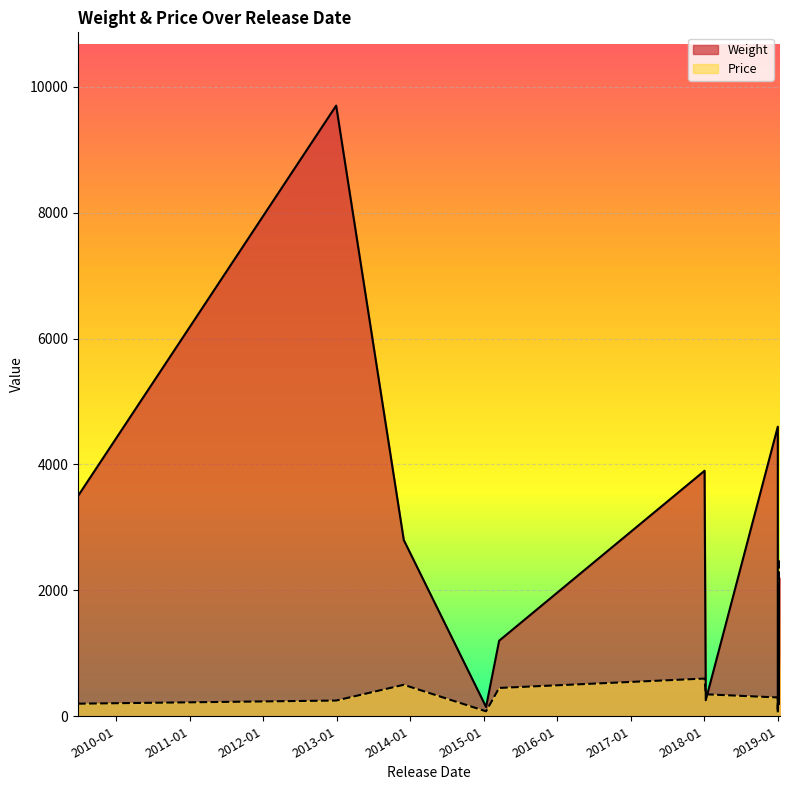

What is the sum of the Weight values at 2018-01-08 and 2018-01-02?

4155.0